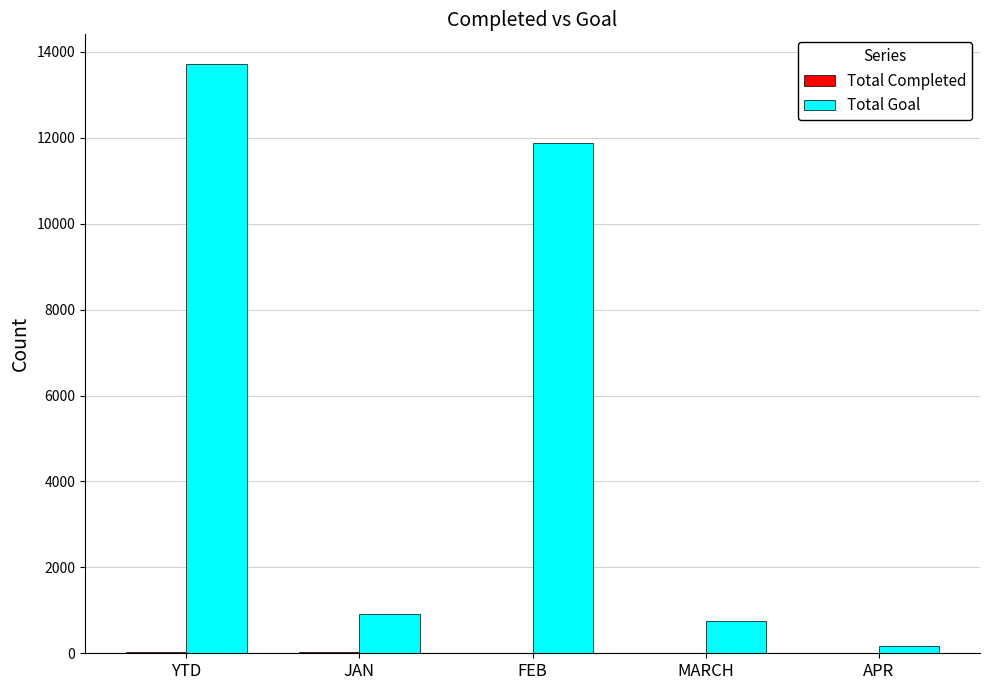

What is the sum of all Total Goal values?

27442